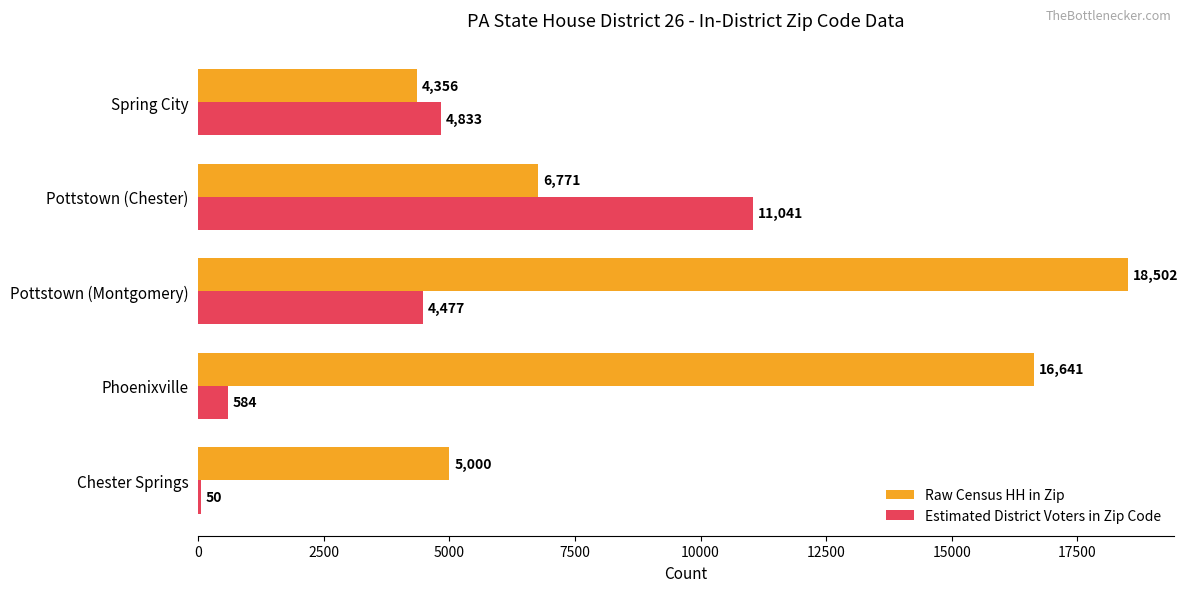

Is the value of Estimated District Voters in Zip Code at Spring City greater than the value of Raw Census HH in Zip at Chester Springs?

No